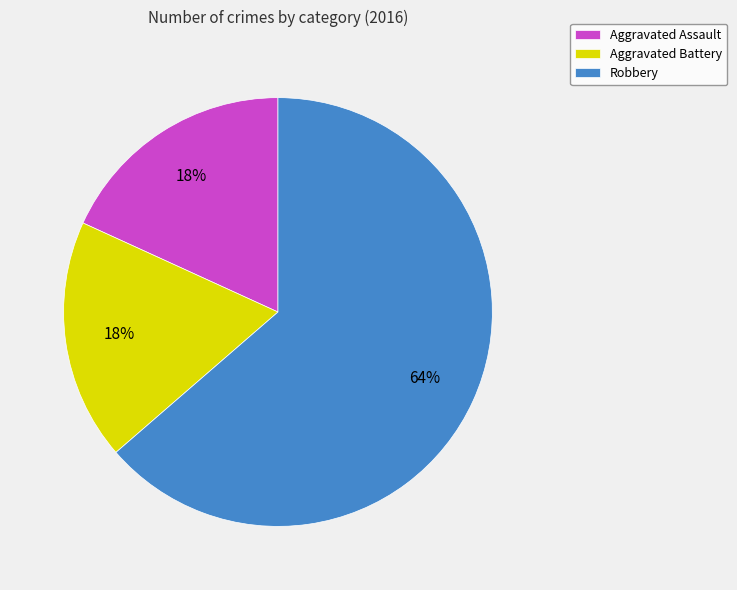

Is it true that Robbery is 64% of the pie?

True